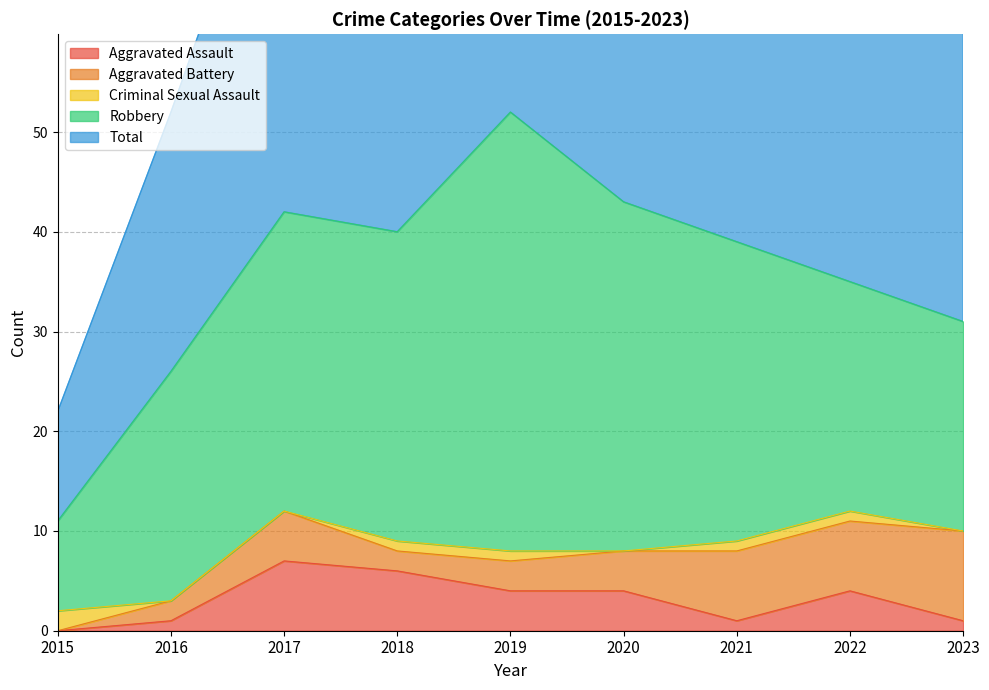

Which category has the lowest value in the Robbery series?

2015